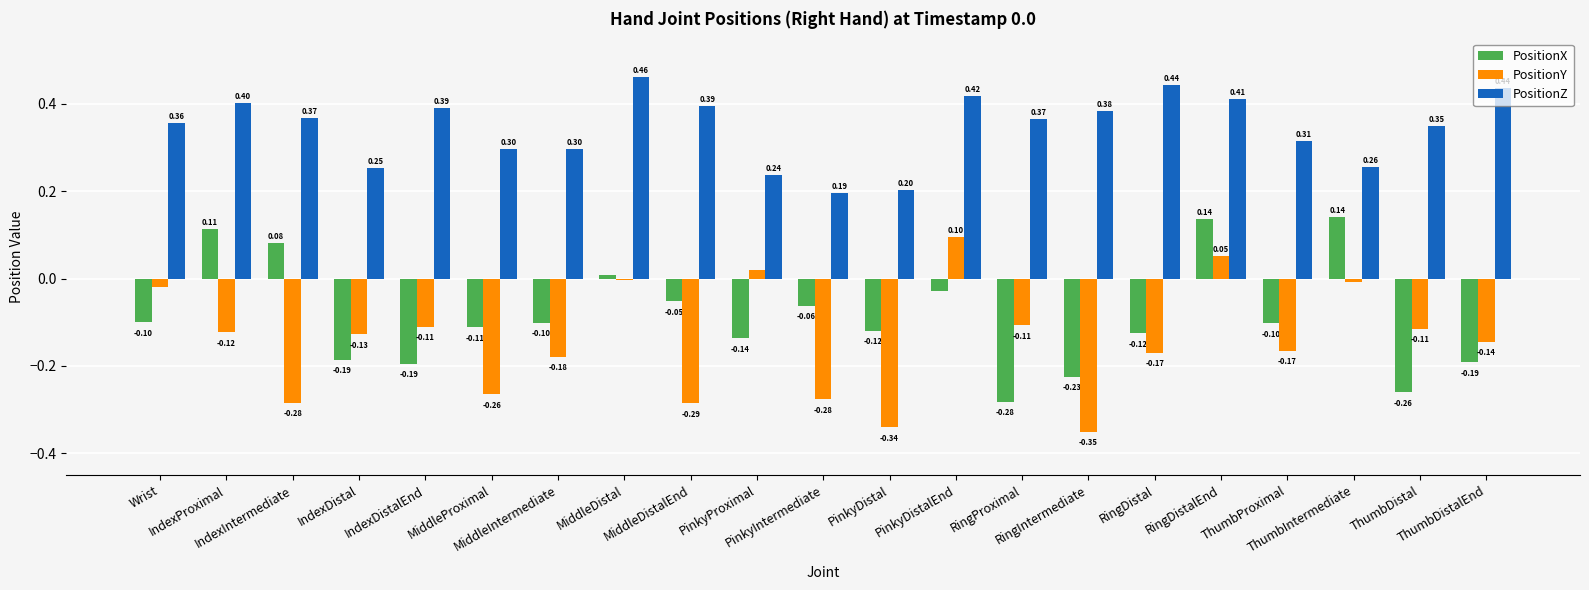

Rank the series by their maximum value, from highest to lowest.

PositionZ, PositionX, PositionY